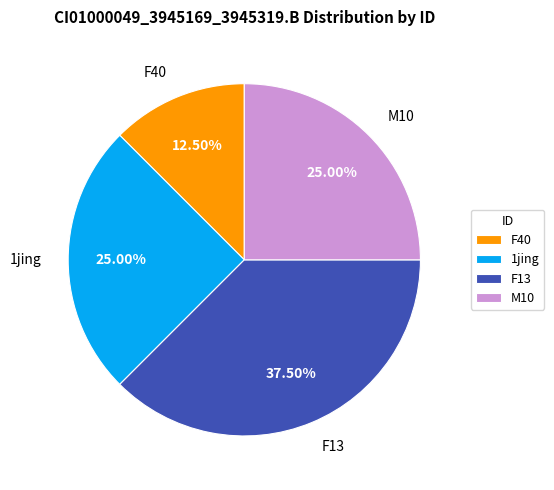

True or false: M10 accounts for 38% of the total.

False